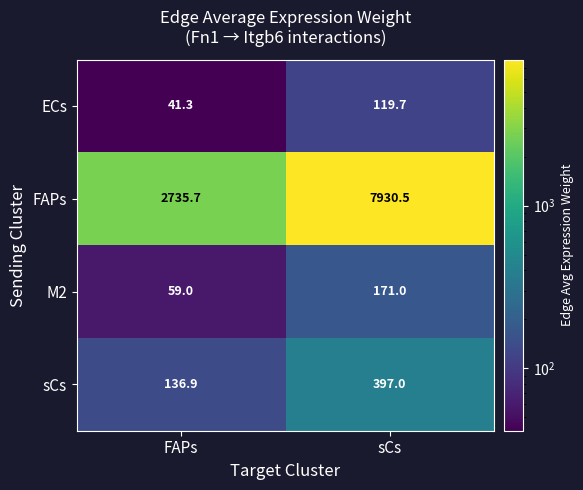

What is the smallest value displayed?

41.3